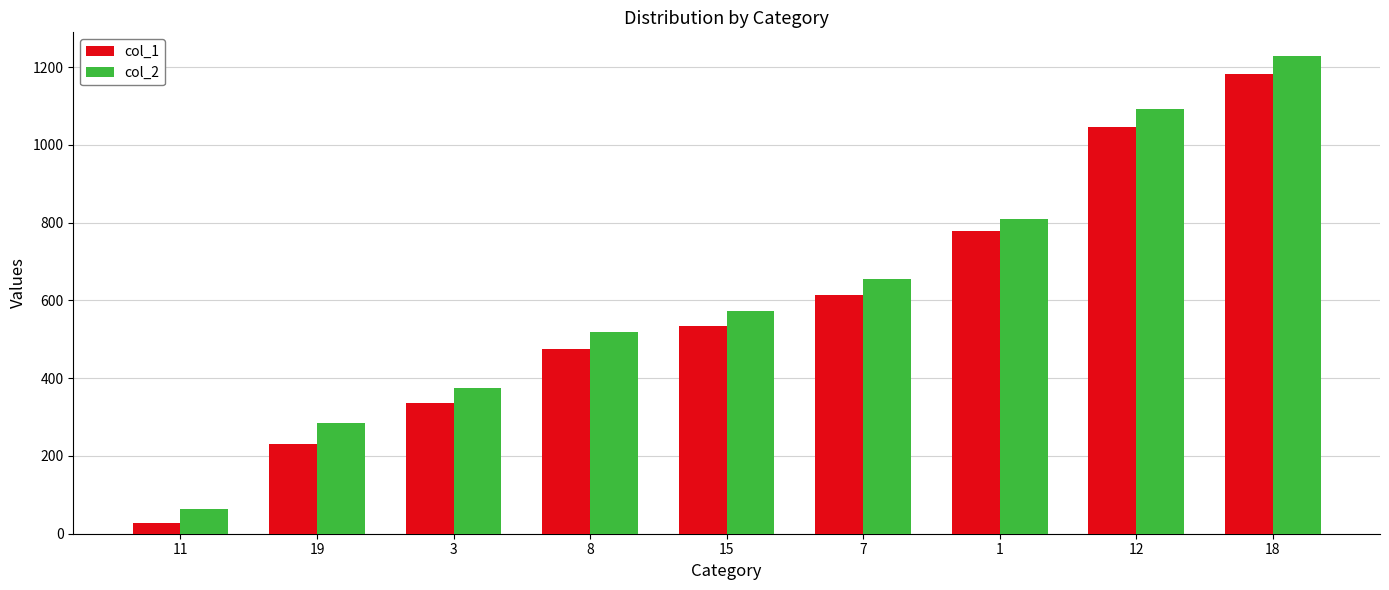

Rank the series by their maximum value, from lowest to highest.

col_1, col_2